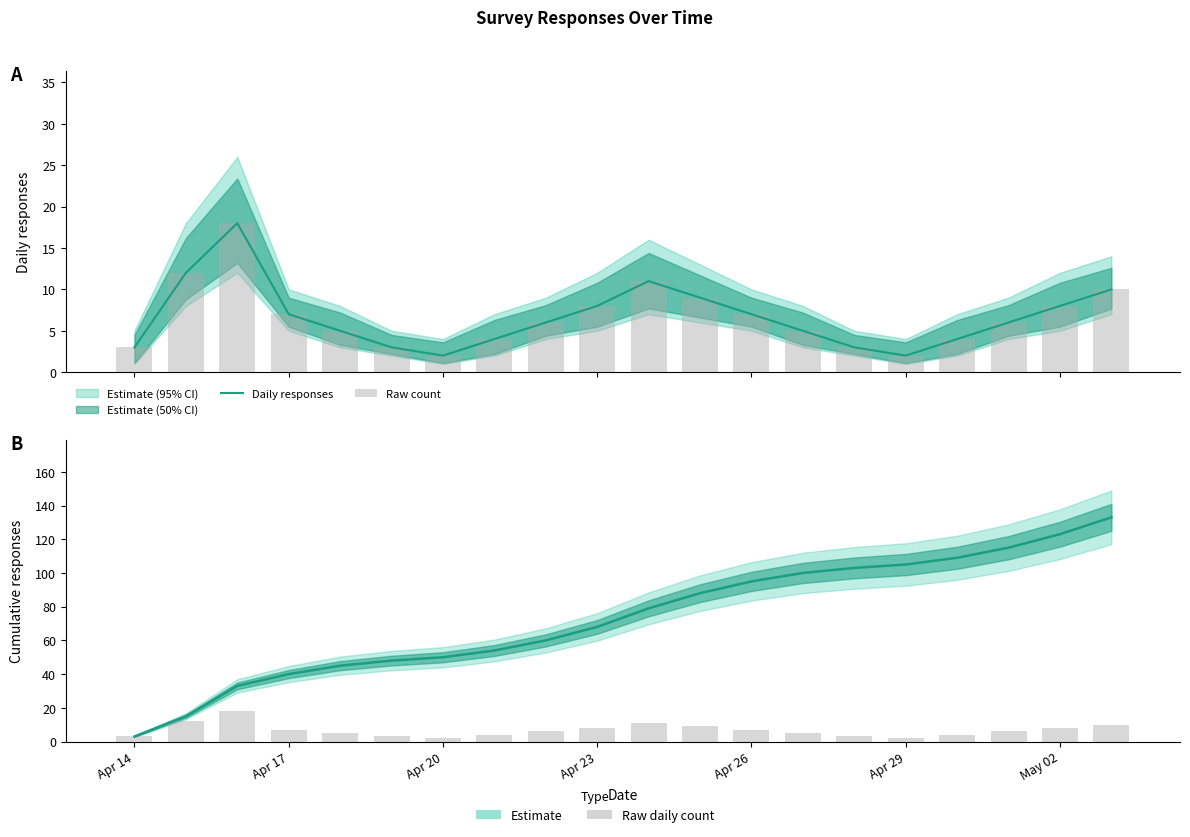

Reading left to right, transcribe all the data shown in this chart.

Daily responses: 3	12	18	7	5	3	2	4	6	8	11	9	7	5	3	2	4	6	8	10
Raw count: 3	12	18	7	5	3	2	4	6	8	11	9	7	5	3	2	4	6	8	10
Cumulative responses: 3	15	33	40	45	48	50	54	60	68	79	88	95	100	103	105	109	115	123	133
Daily count: 3	12	18	7	5	3	2	4	6	8	11	9	7	5	3	2	4	6	8	10